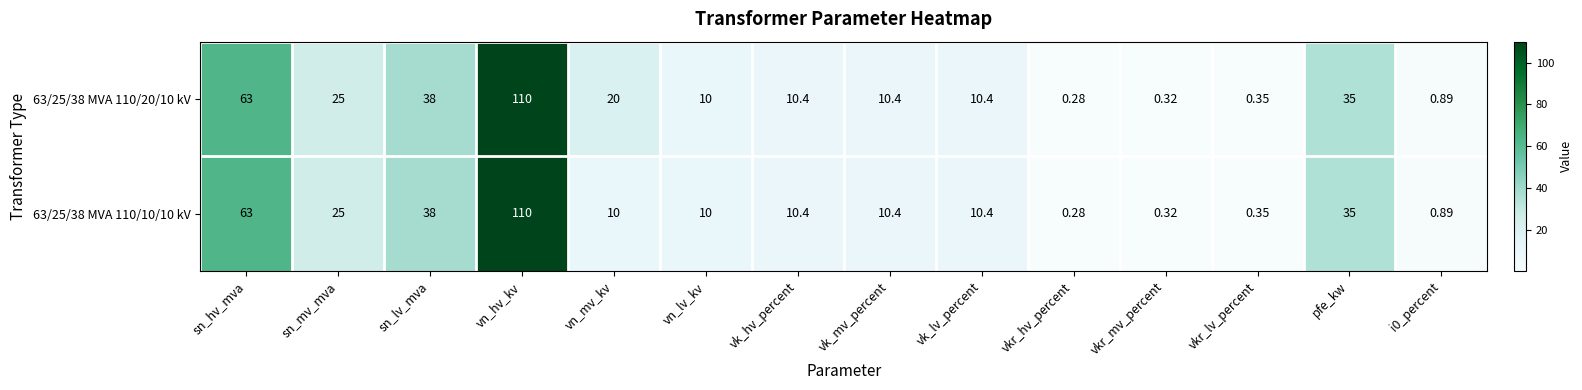

Which category has the lowest value in the 63/25/38 MVA 110/10/10 kV series?

vkr_hv_percent